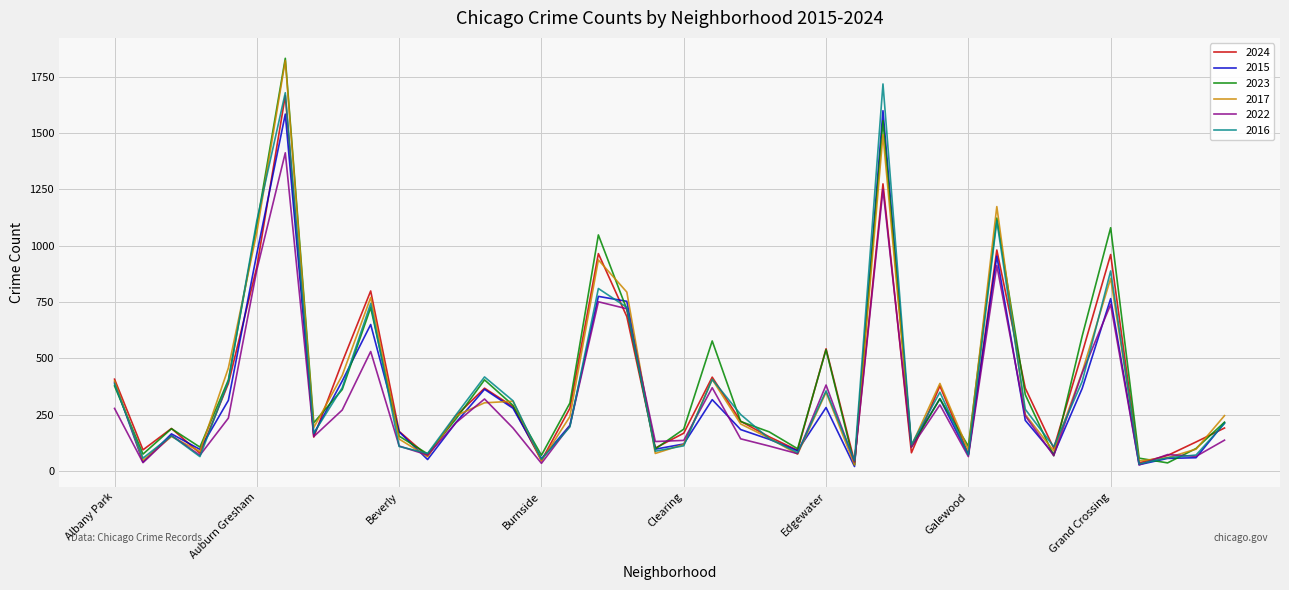

Which series has the widest spread of values?

2023